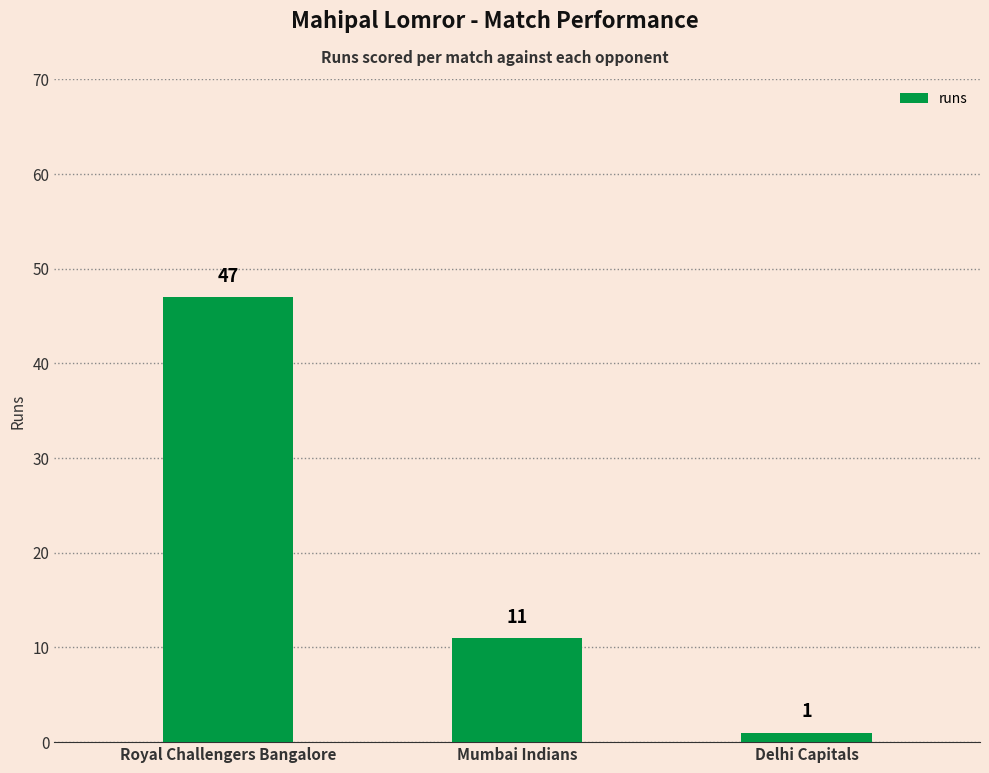

What is the average value?

20